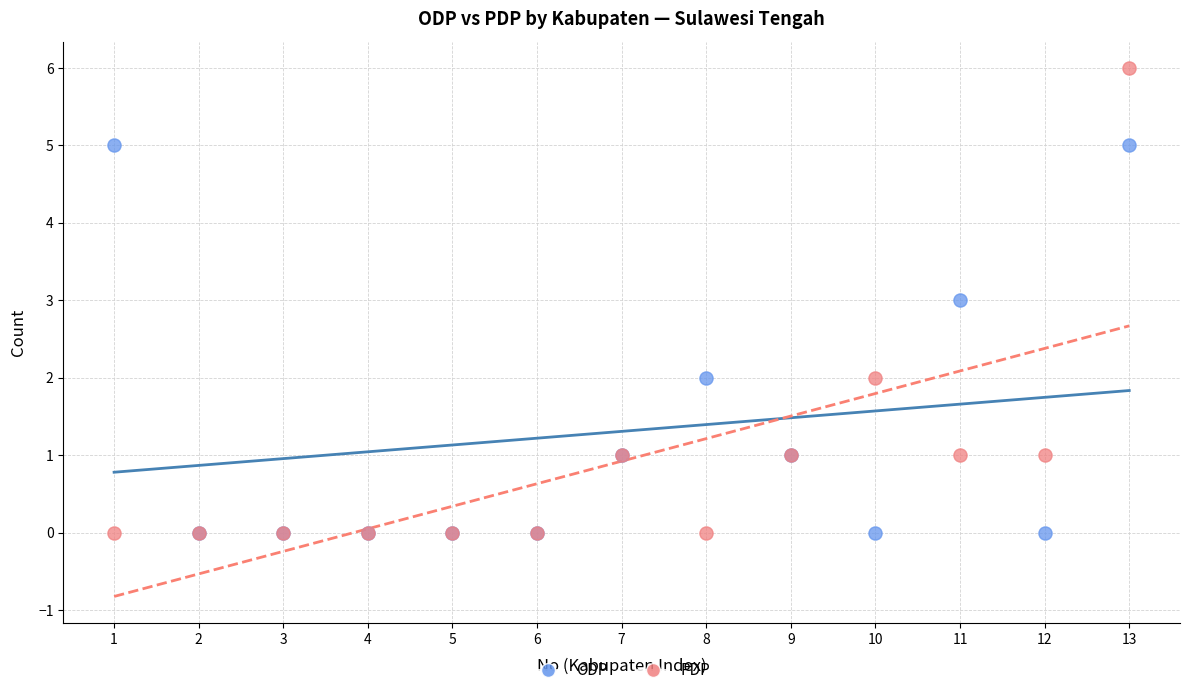

Which series has the largest Y range (max minus min)?

PDP